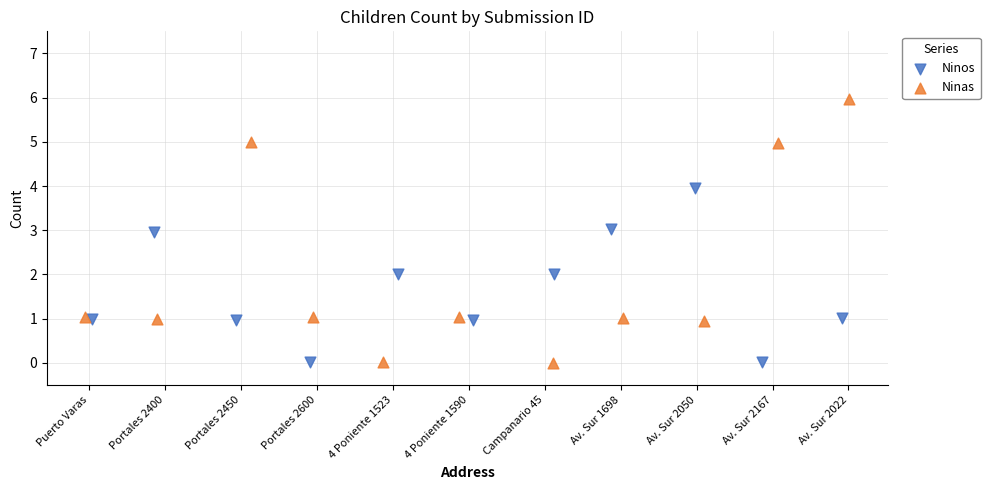

Which series reaches the maximum Y coordinate?

Ninas